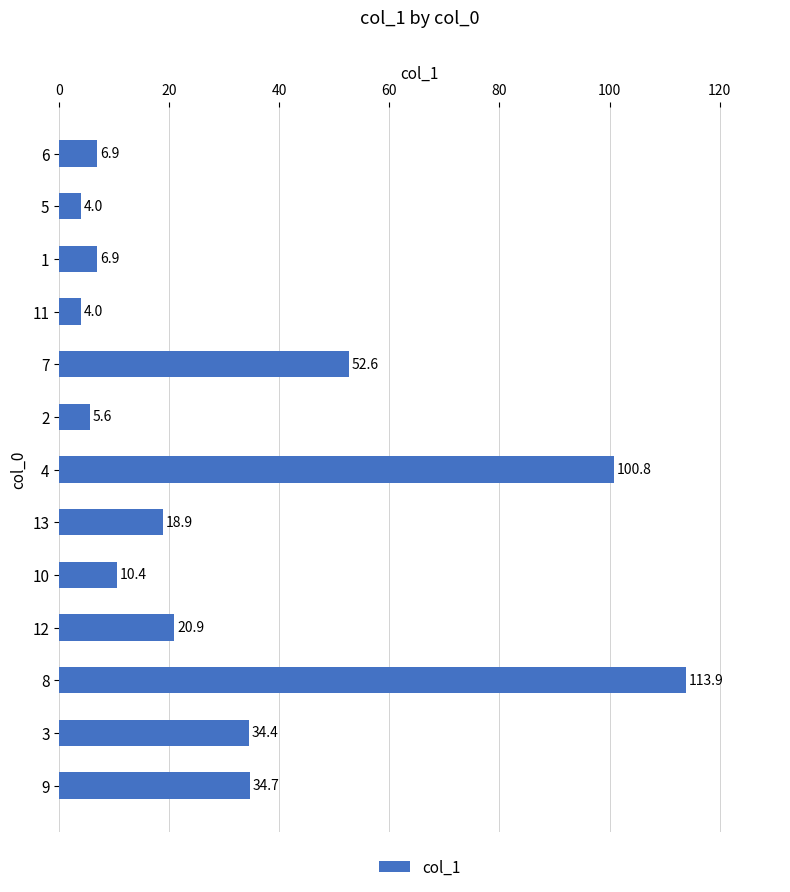

What is the ratio of the value at 13 to the value at 3?

0.5